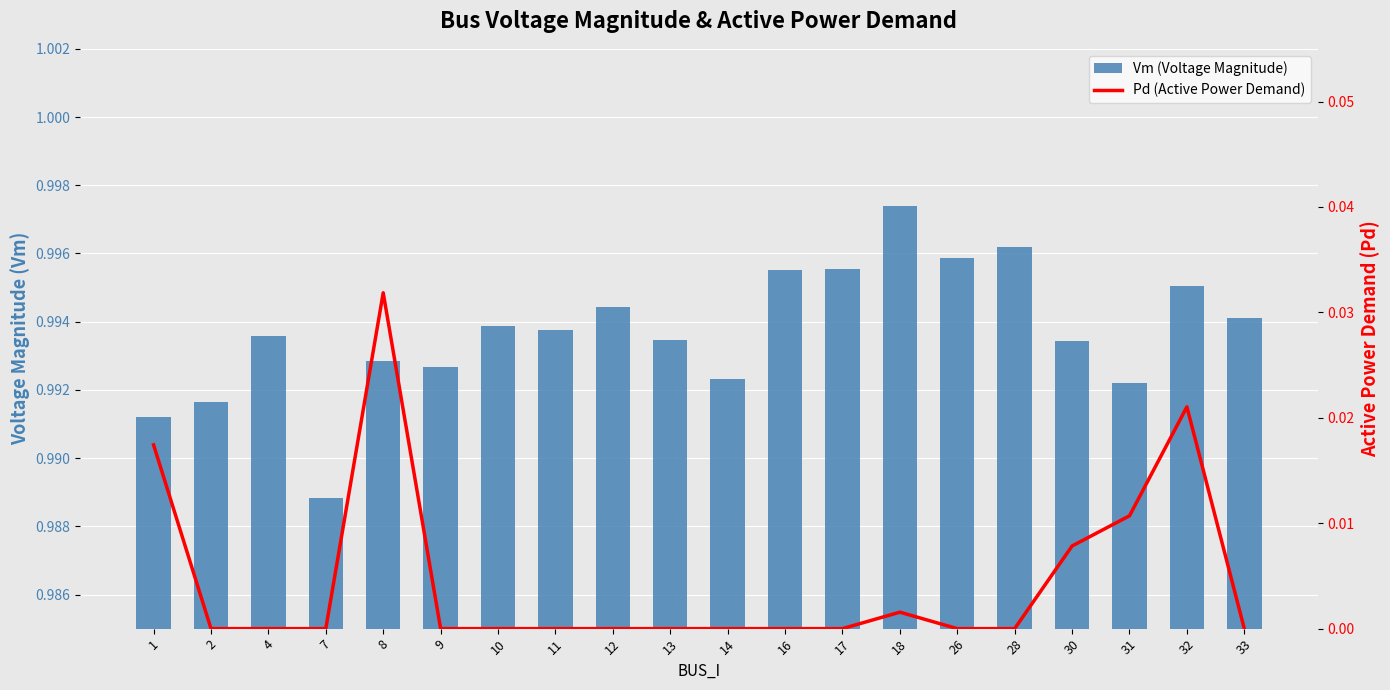

The Vm series shows 1.0 at 26. True or false?

True